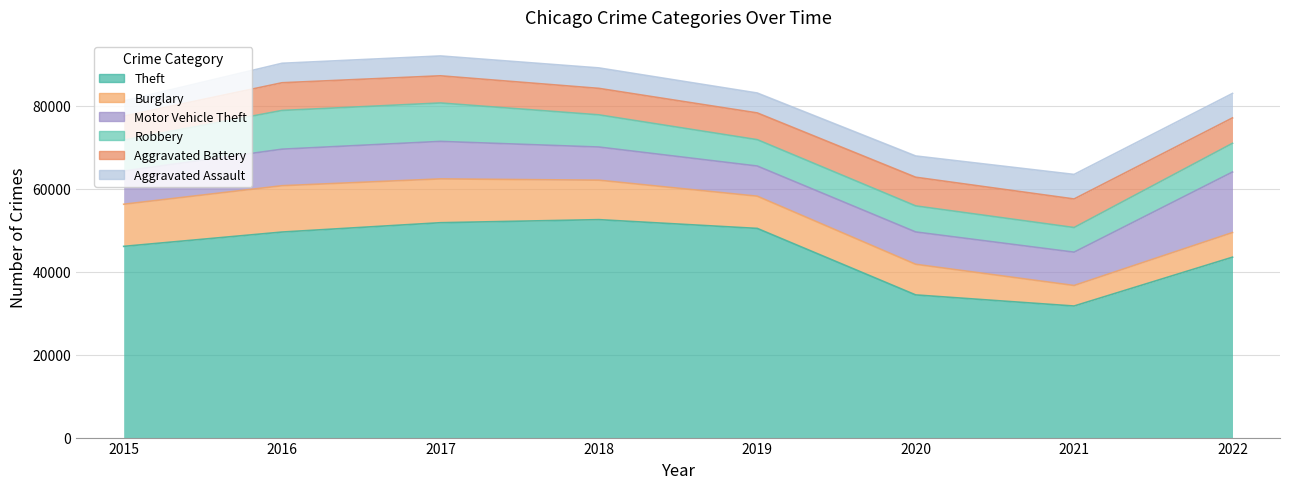

What is the value of the Motor Vehicle Theft point at the 4th from the left?

7995